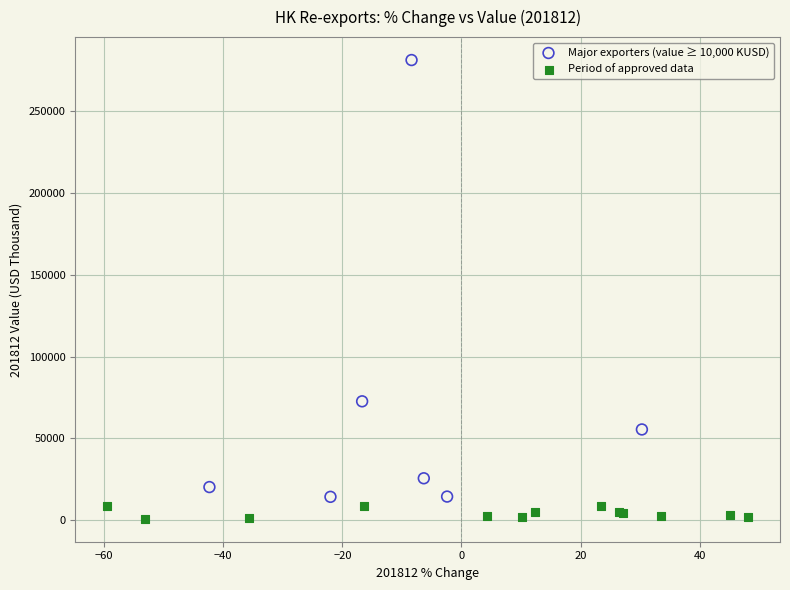

Which series has the largest Y range (max minus min)?

Major exporters (value ≥ 10,000 KUSD)